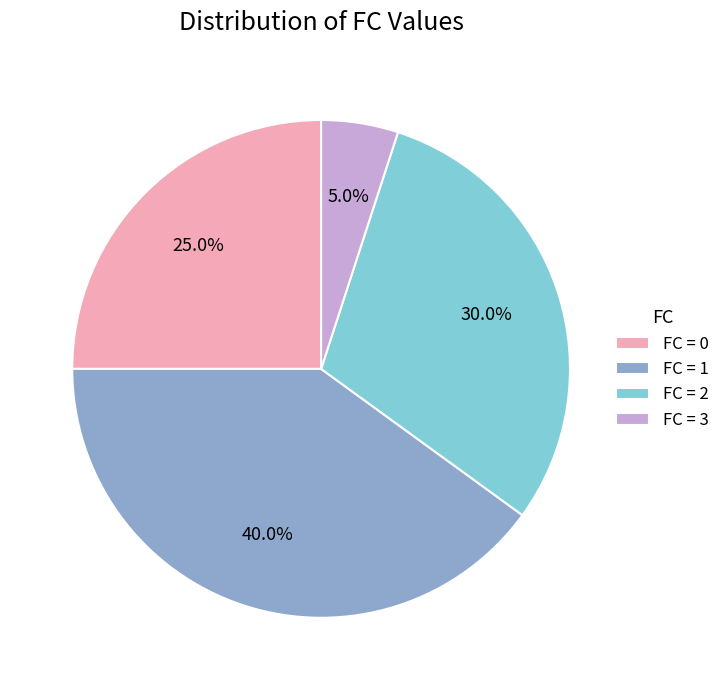

Which slice is the largest?

FC = 1